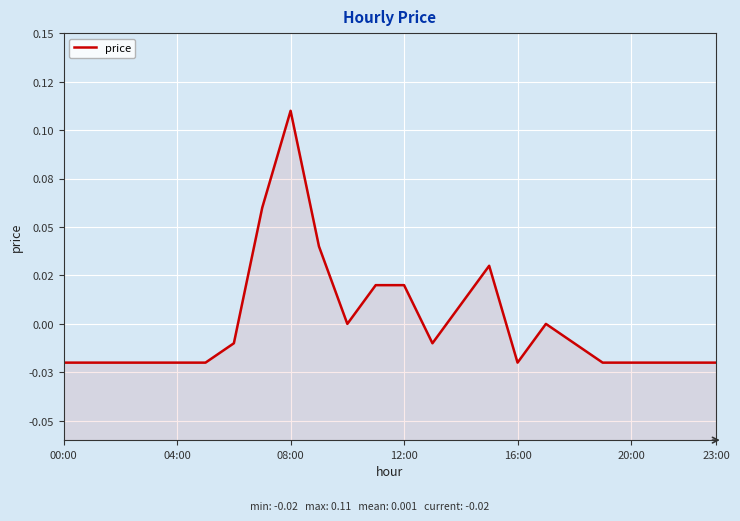

How many series are shown in this chart?

1